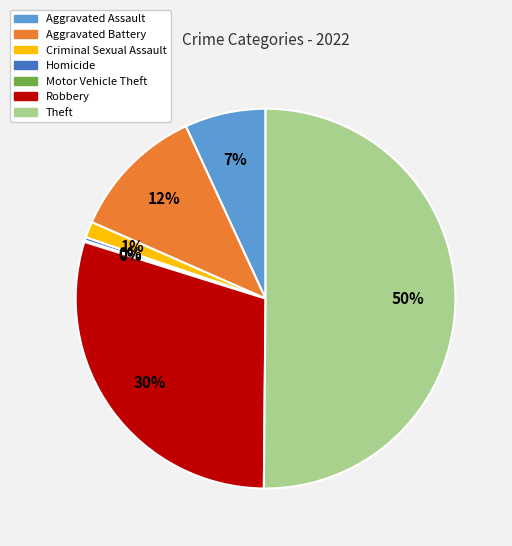

Do Aggravated Battery and Theft together represent more than half of the pie?

Yes